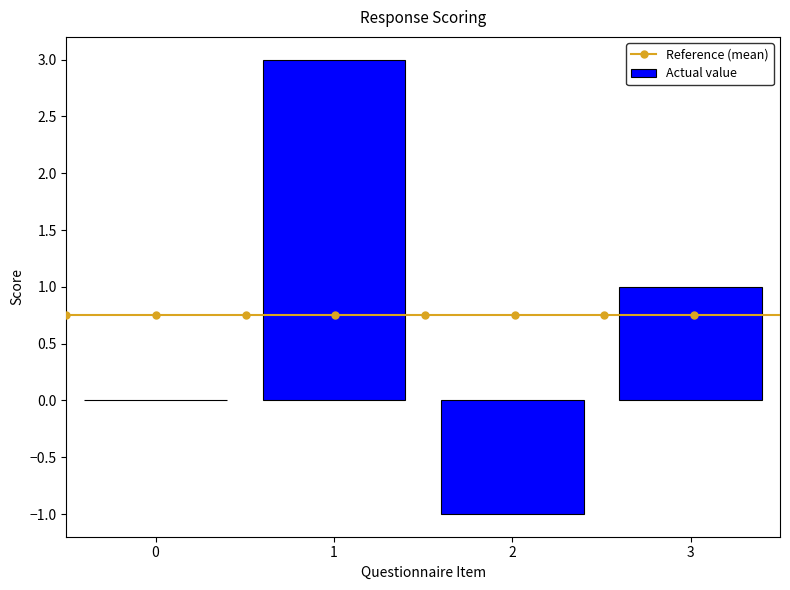

Is it true that Actual value equals -1 at 2?

True